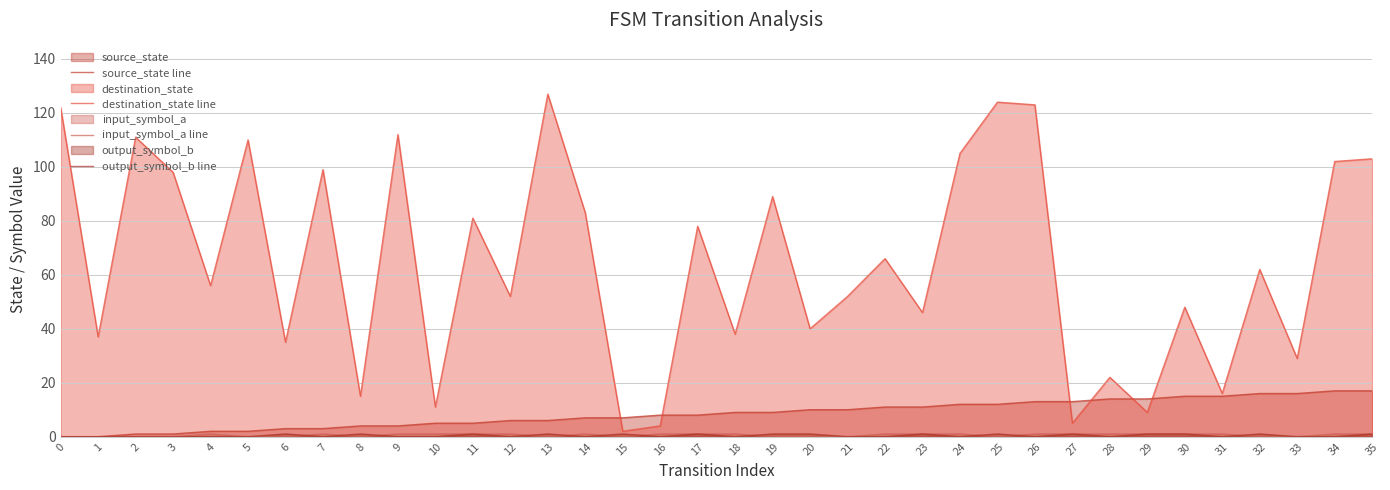

Does the chart display data point markers on the line(s)?

No